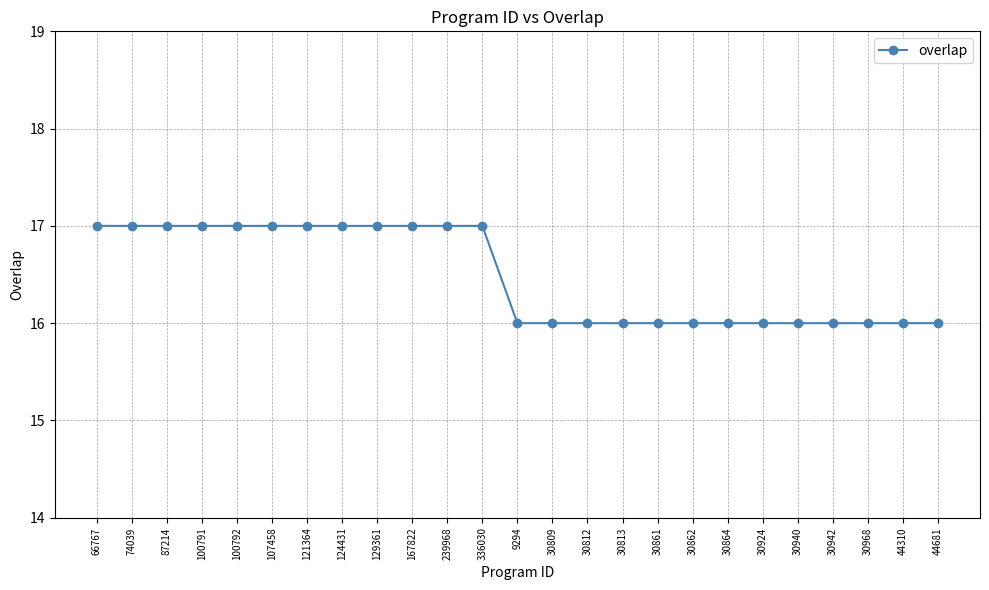

What is the average value?

16